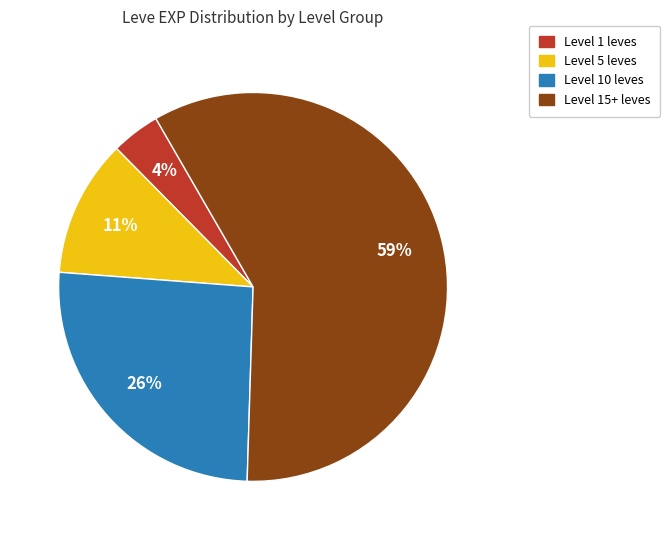

To the nearest percent, what is the difference between the largest and smallest slice percentages?

55%